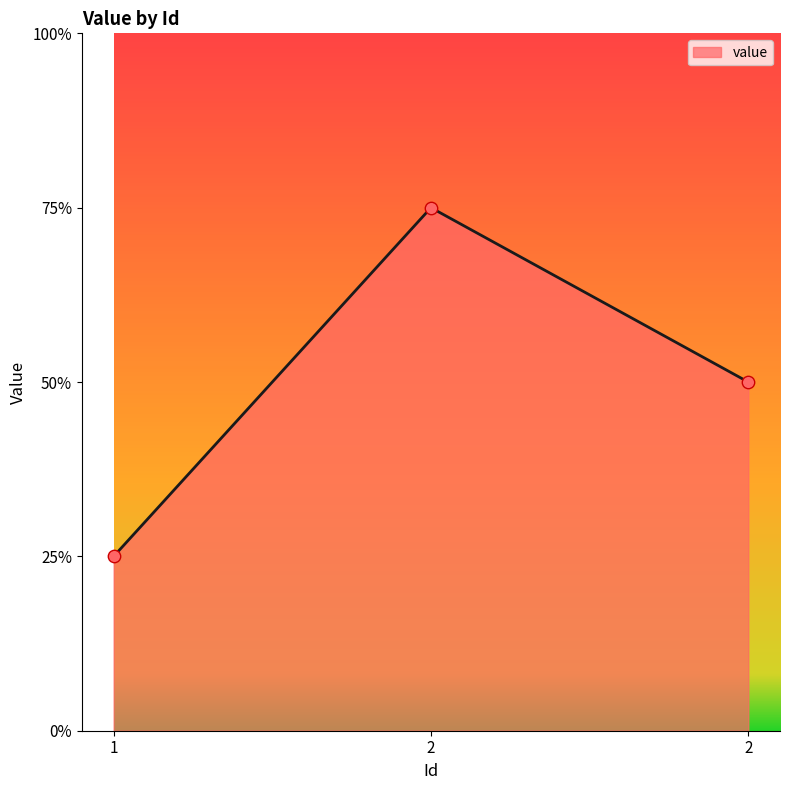

What is the change in value from 2 to 2?

-1